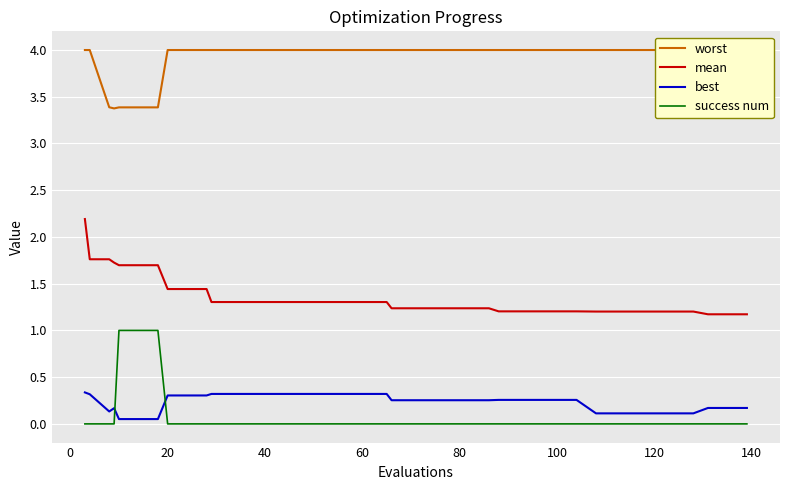

At how many categories does at least one series exceed 1?

40